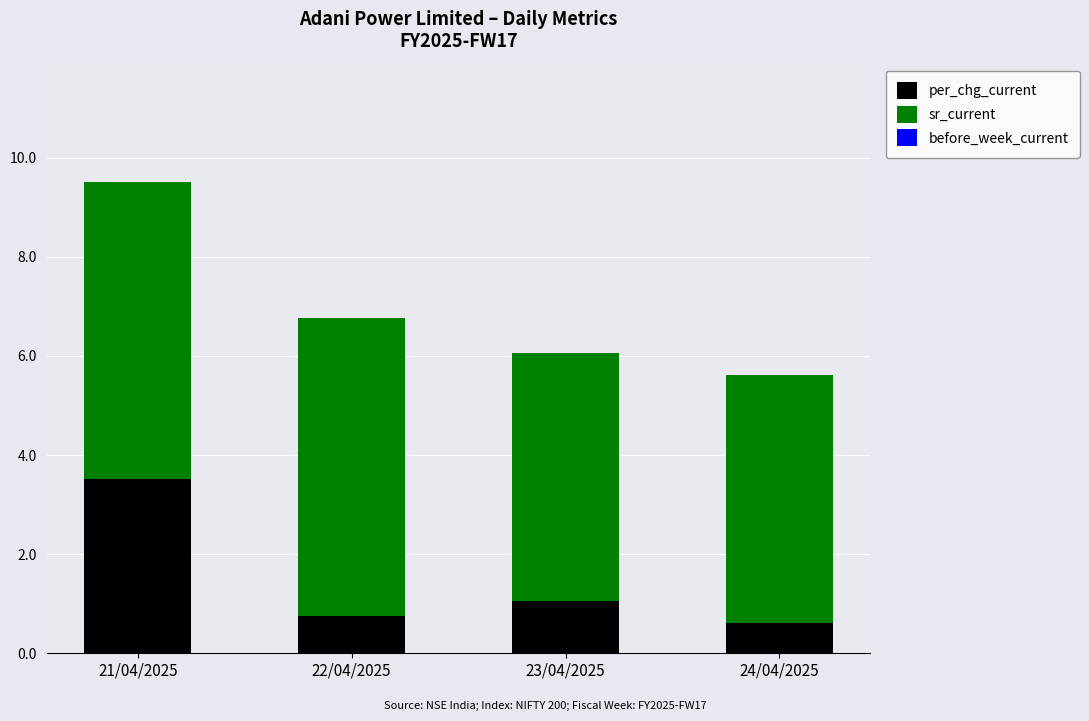

Count the number of data series in this chart.

2